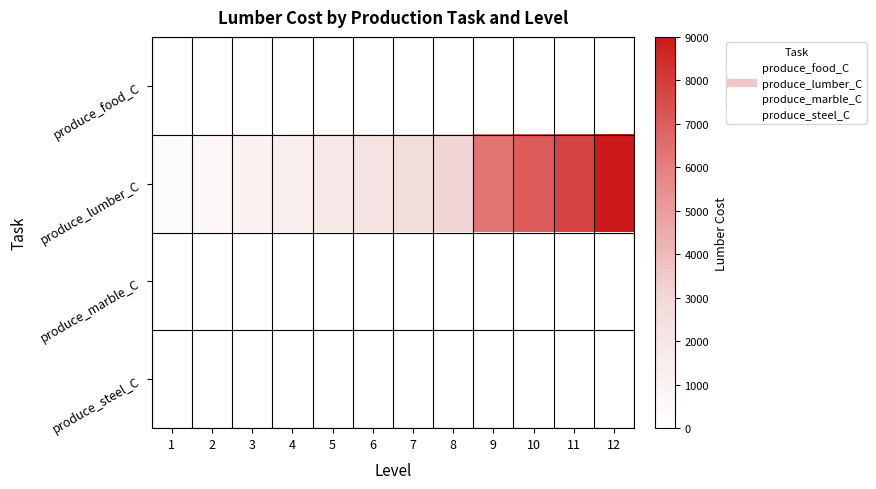

Which series has the largest range (max minus min)?

produce_lumber_C